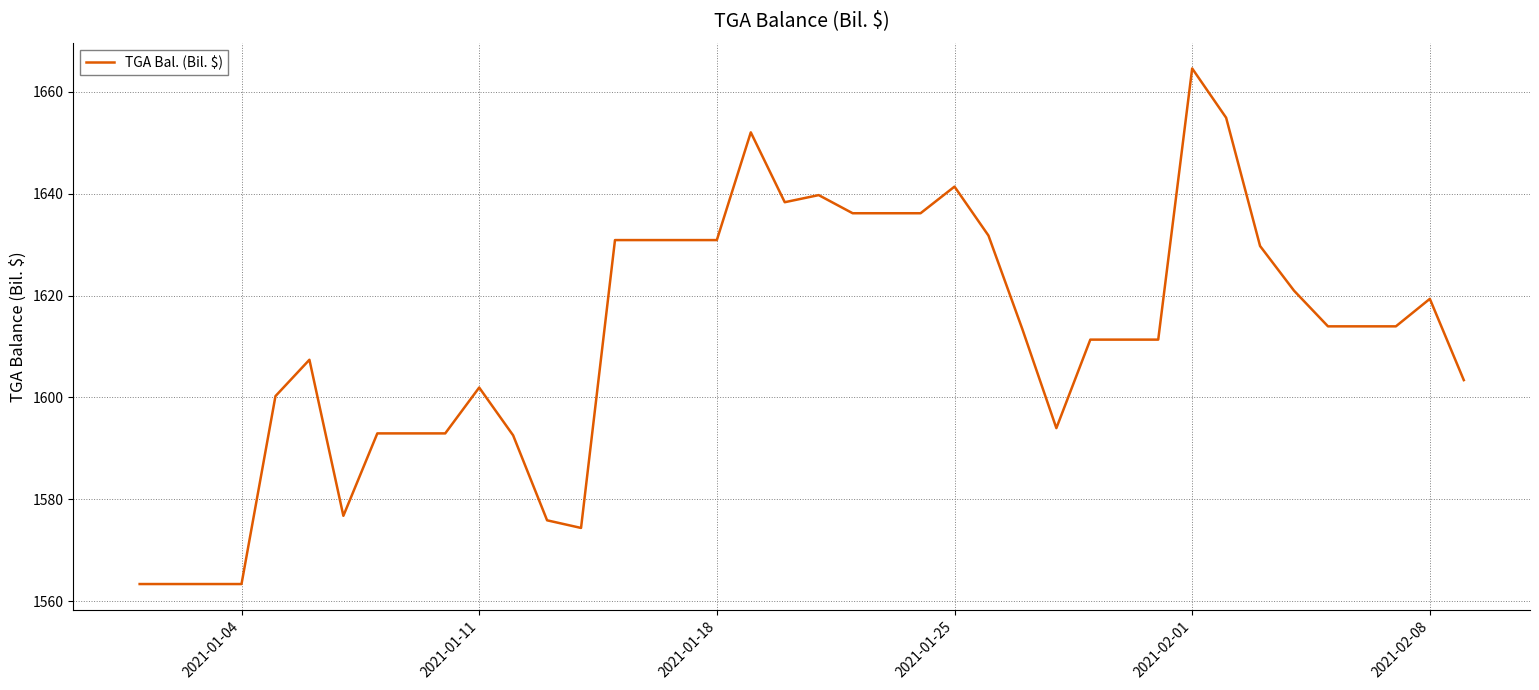

What is the maximum value shown in the chart?

1664.6